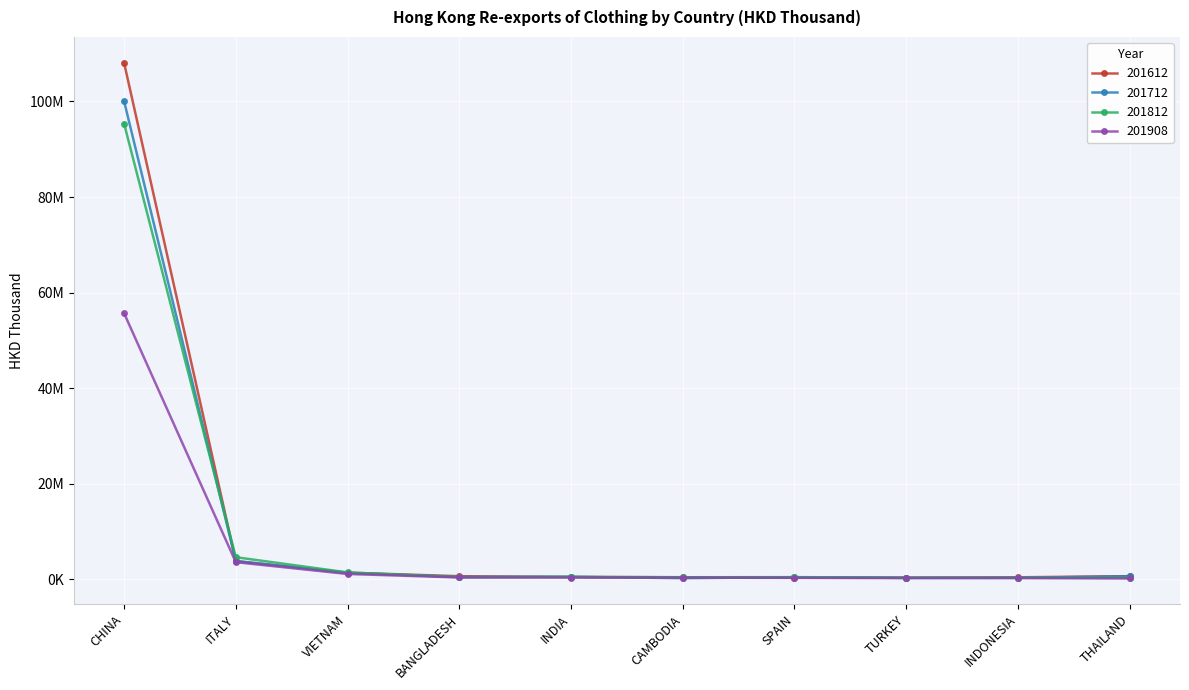

What is the label of the 6th point from the left?

CAMBODIA